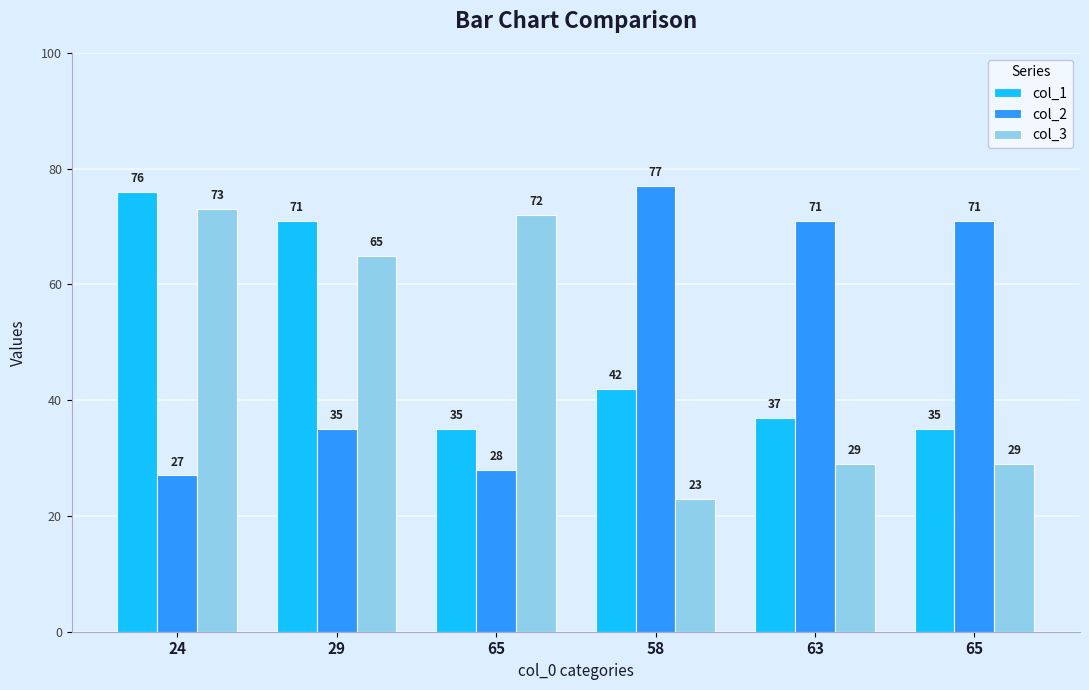

How many bars are there in total?

18